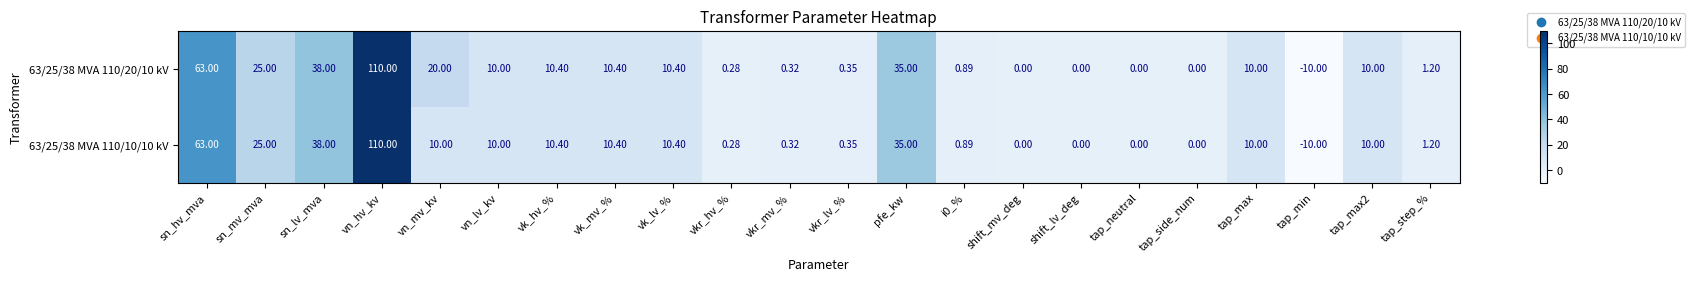

Which label corresponds to the smallest value in the chart?

tap_min